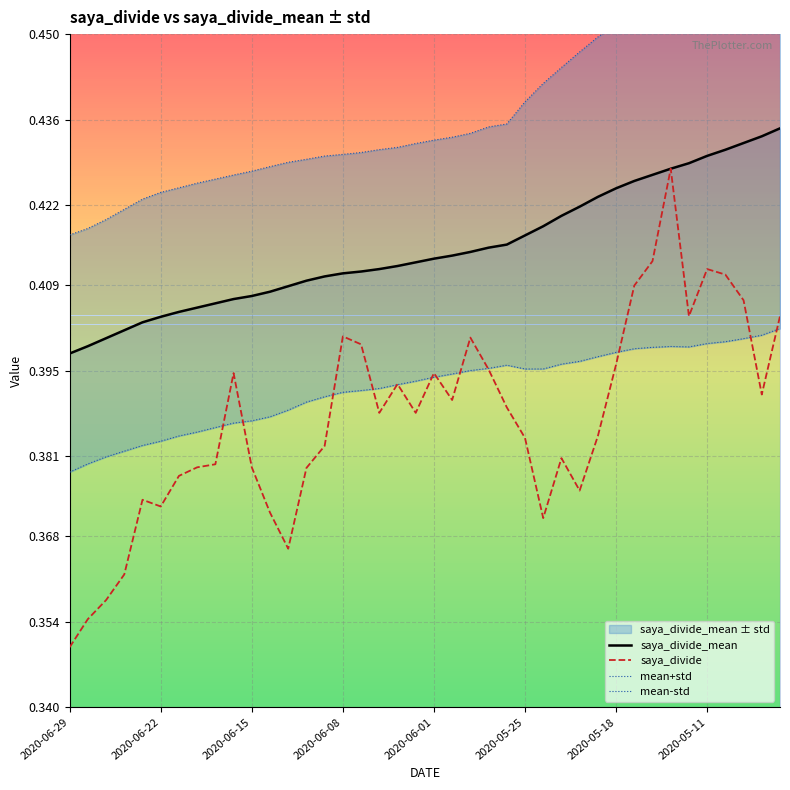

True or false: saya_divide_mean has a value of 0.1 at 2020-05-18.

False